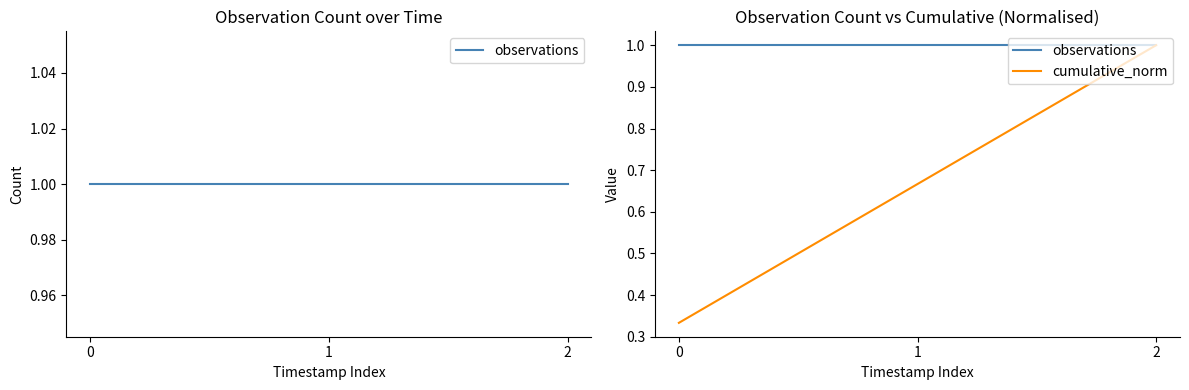

Which series changed the most between 0 and 1?

cumulative_norm